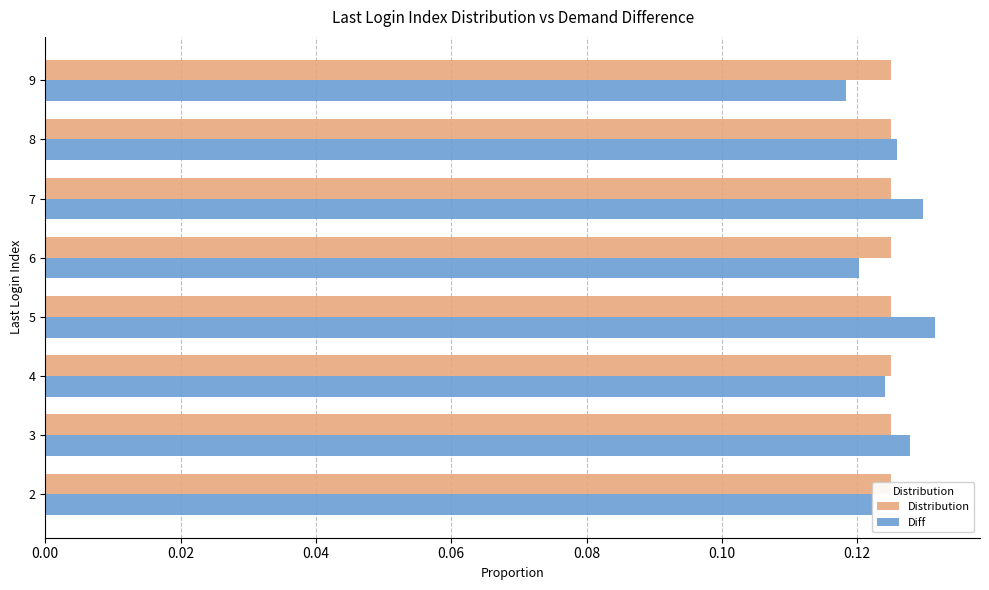

How many bars are there in each group?

2